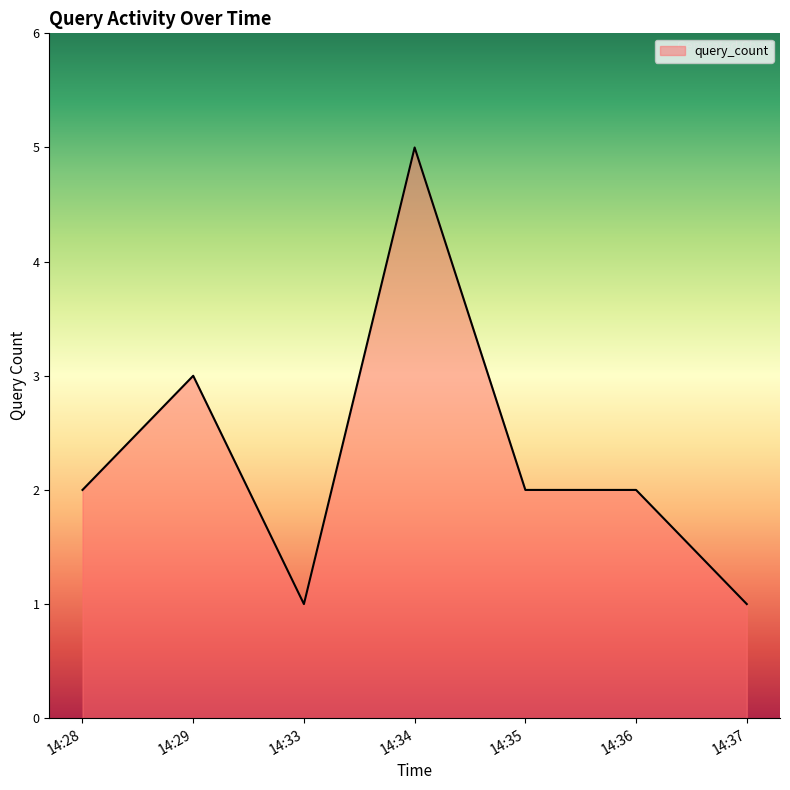

What is the approximate value at 14:36?

2